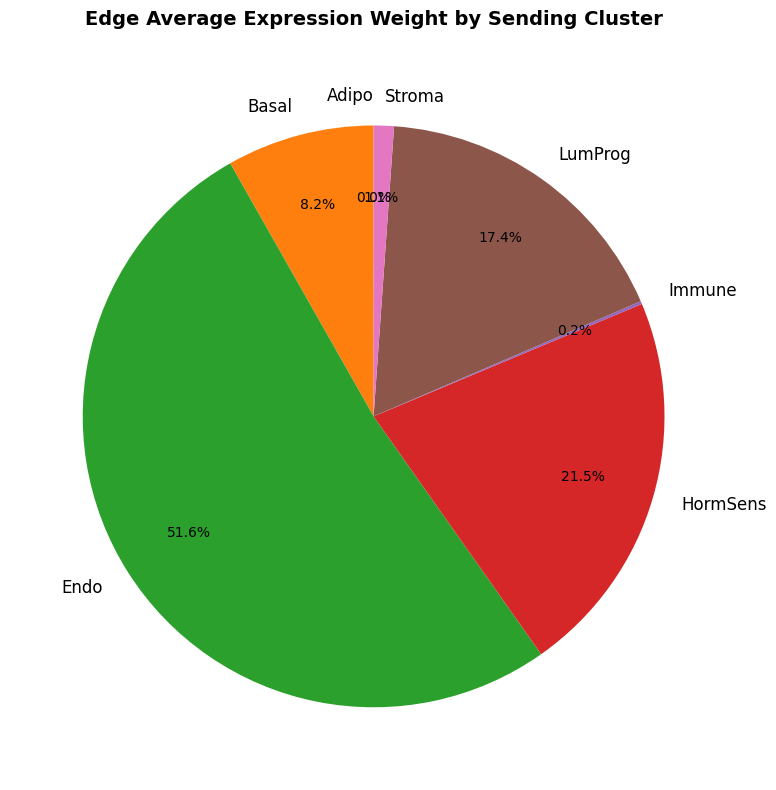

Which slice is the largest?

Endo